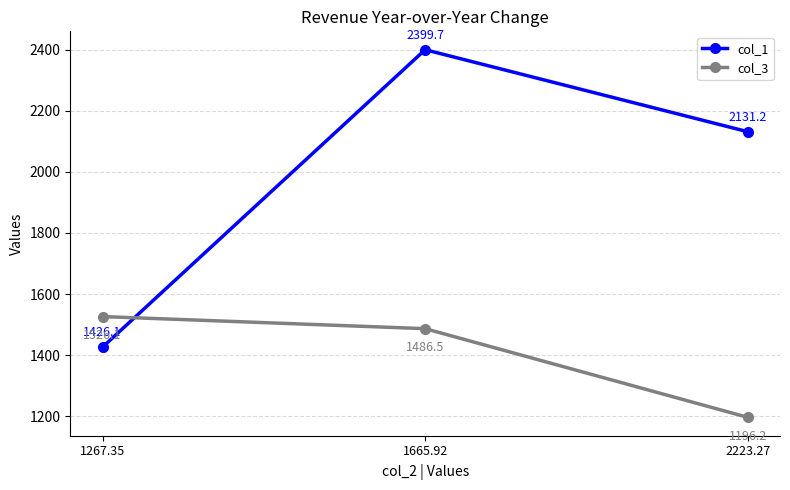

Reading left to right, what are all the values shown in this chart?

col_1: 1426.1	2399.7	2131.2
col_3: 1526.1	1486.5	1196.2